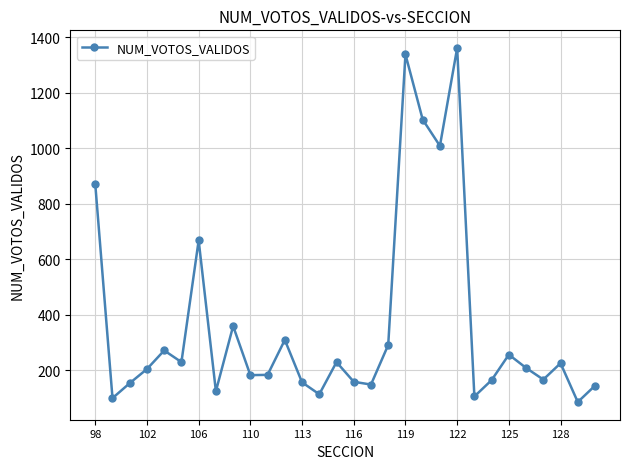

What is the minimum value shown in the chart?

85